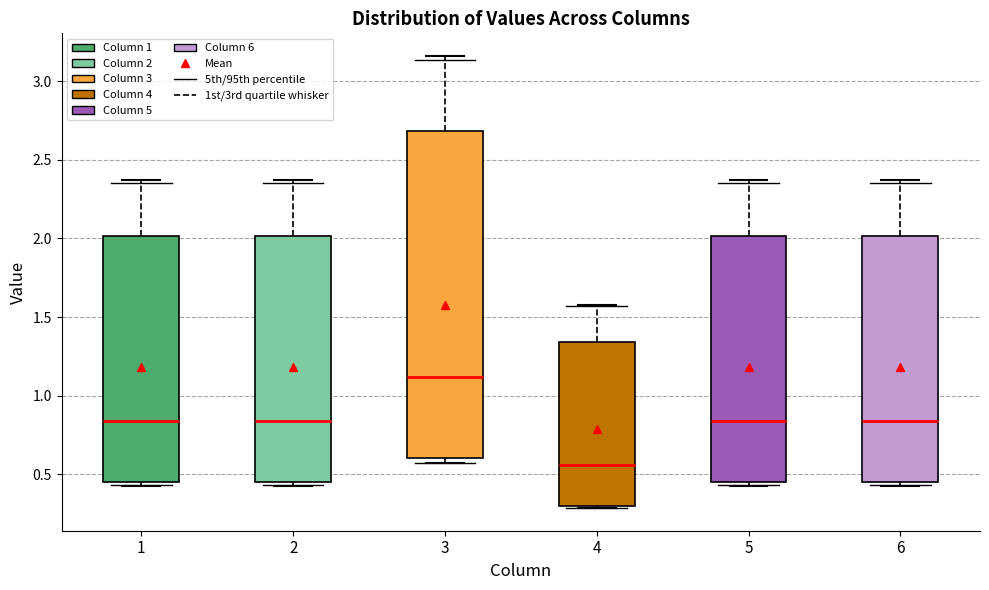

Which box has the lowest median line?

4